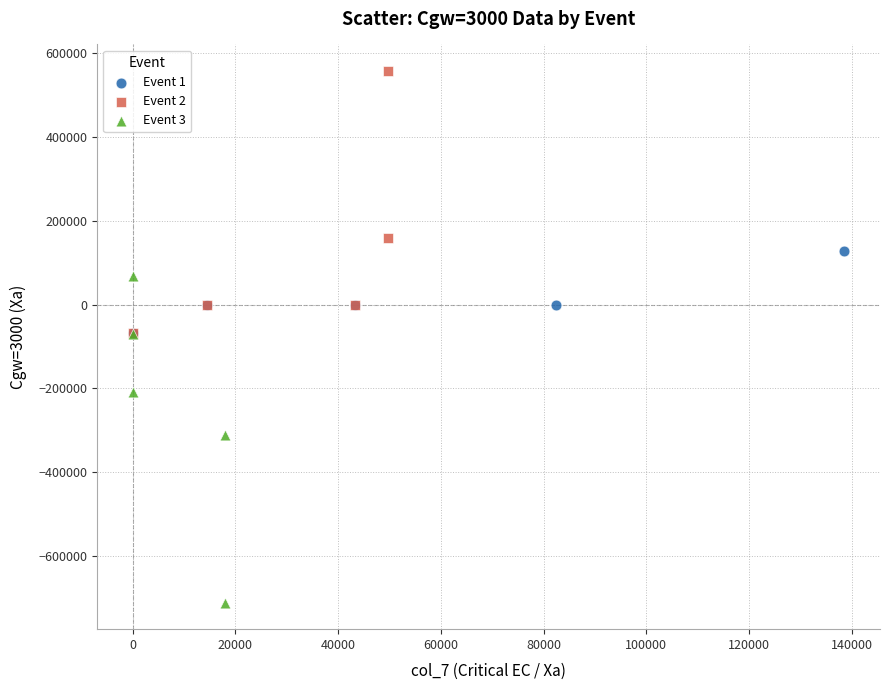

Which series contains the highest Y value?

Event 2